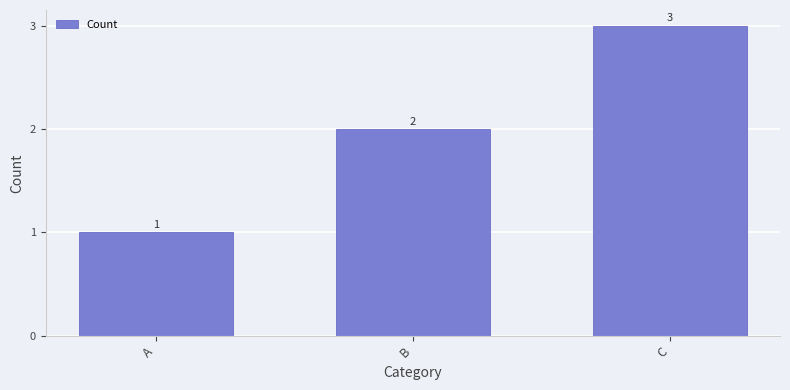

True or false: the data shows 1 at A.

True